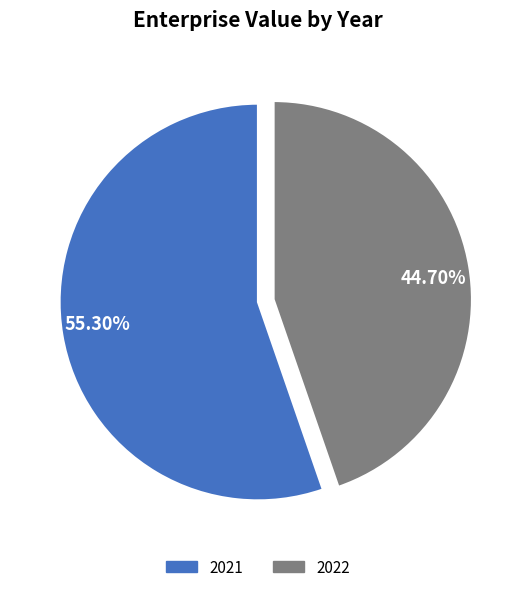

Is it true that 2021 is 61% of the pie?

False